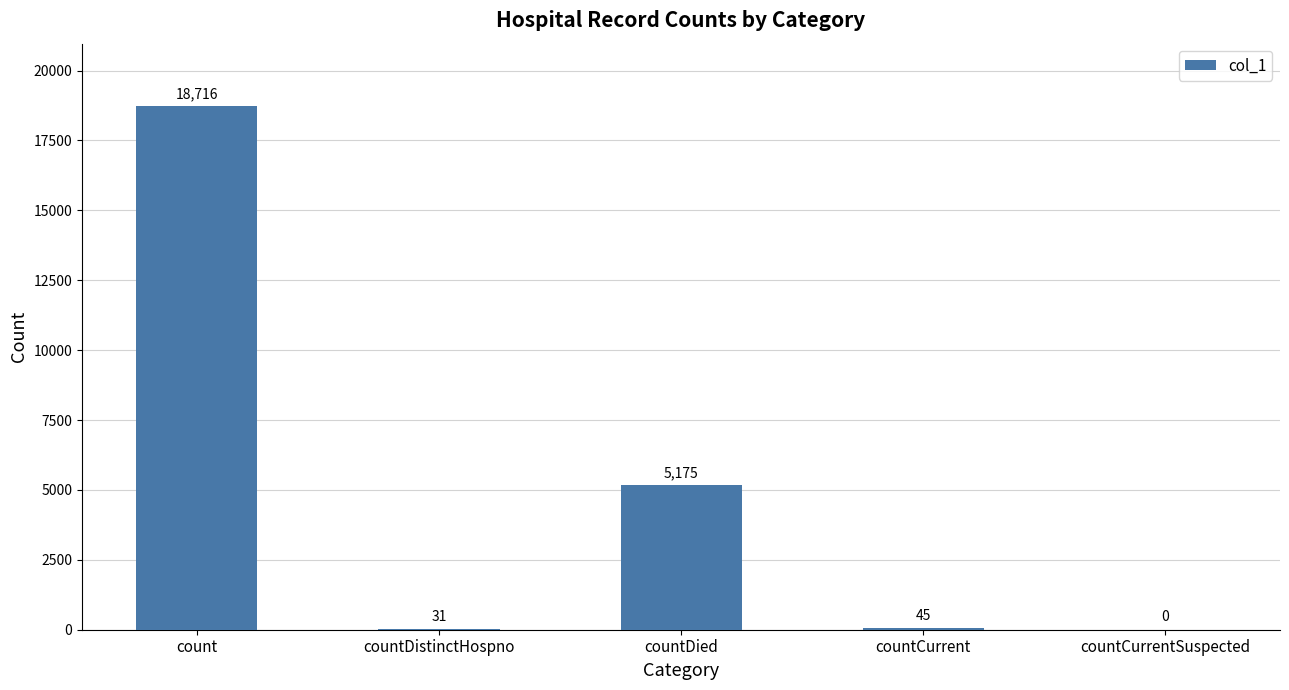

How many series are shown in this chart?

1